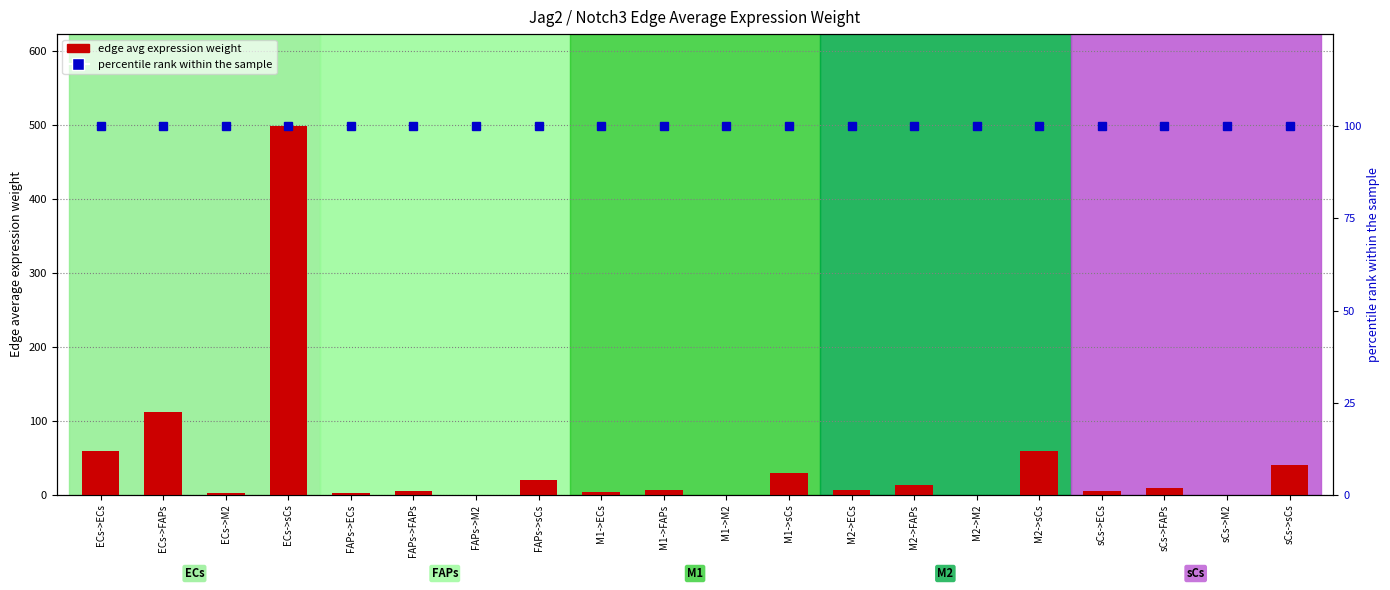

The percentile rank within the sample series shows 155.8 at FAPs->M2. True or false?

False